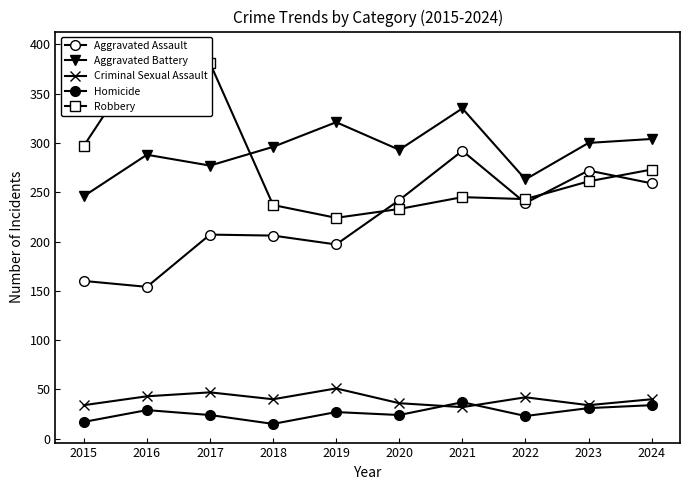

Is it true that Aggravated Assault equals 55 at 2017?

False